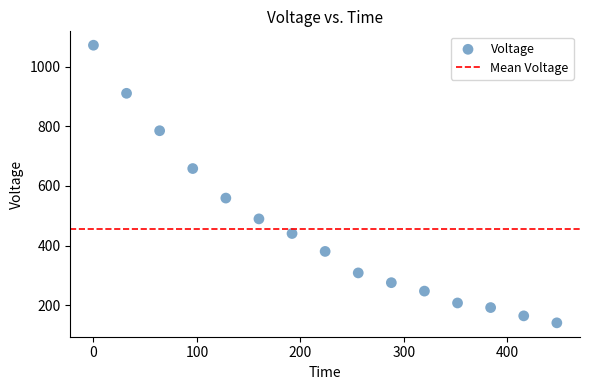

What is the range of Y values (max minus min)?

931.5